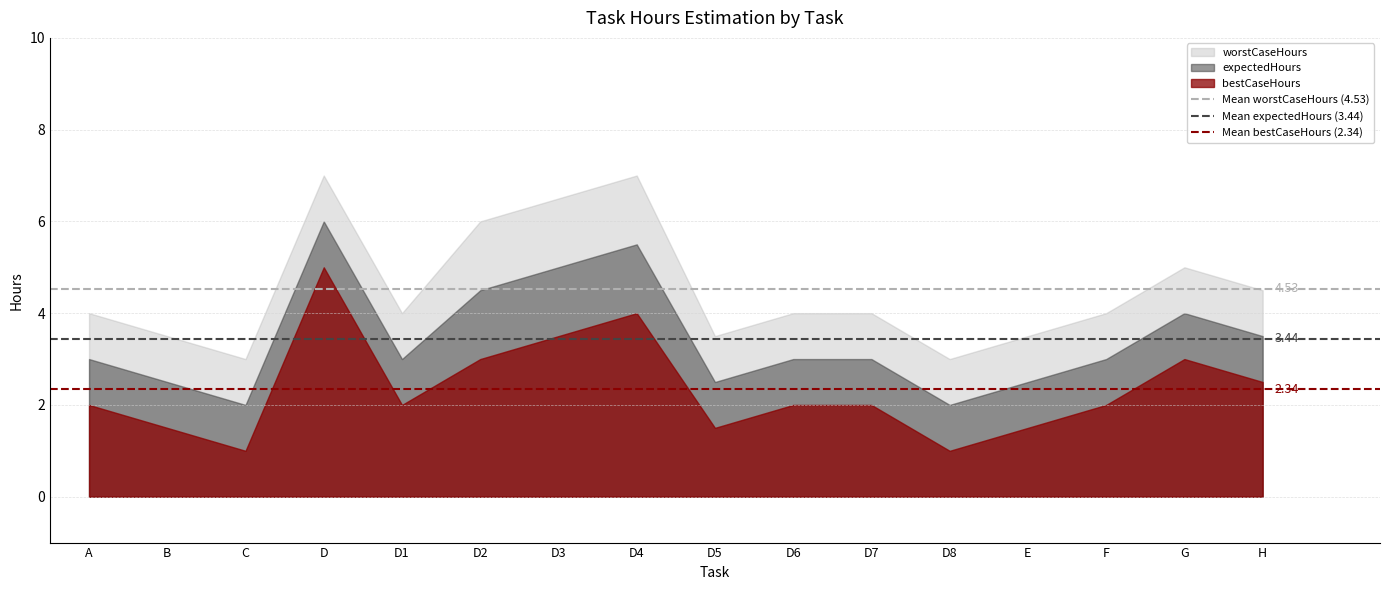

Which series has the largest total across all categories?

worstCaseHours